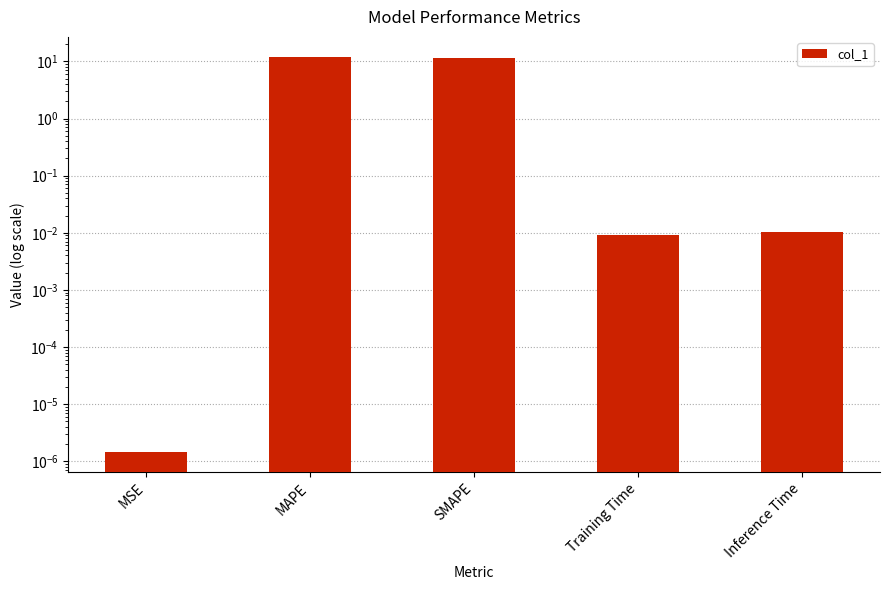

What is the greatest value displayed?

12.1